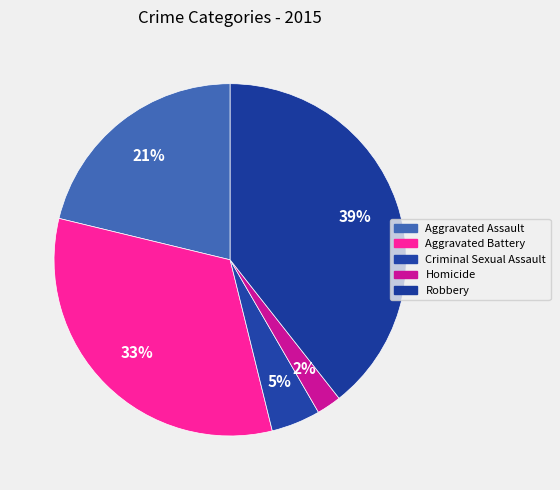

How many segments does this pie chart have?

5